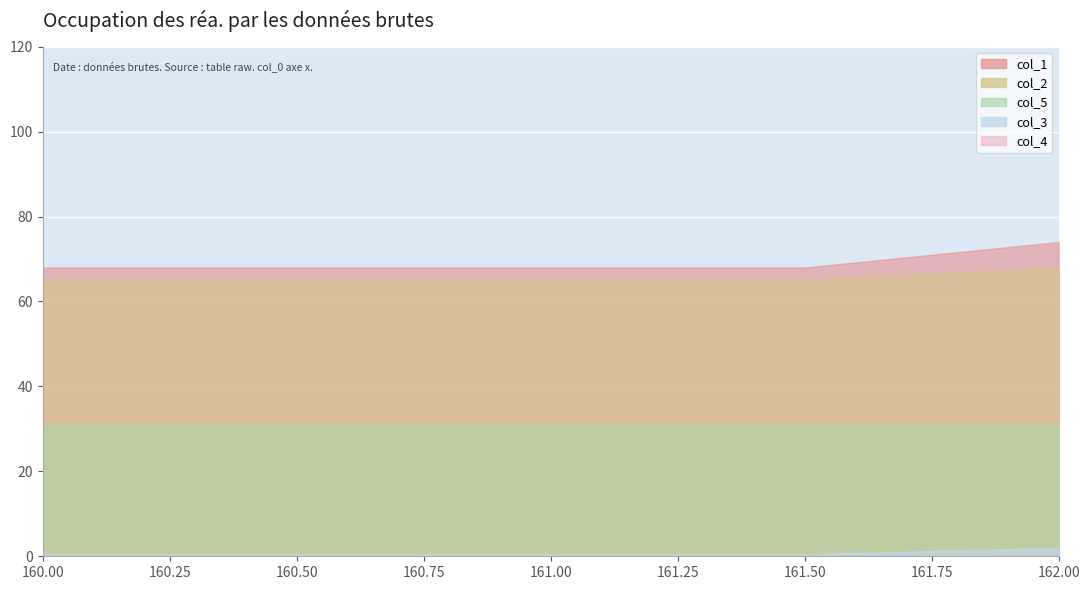

Is the value of col_4 at 161.5 greater than the value of col_2 at 161.0?

No